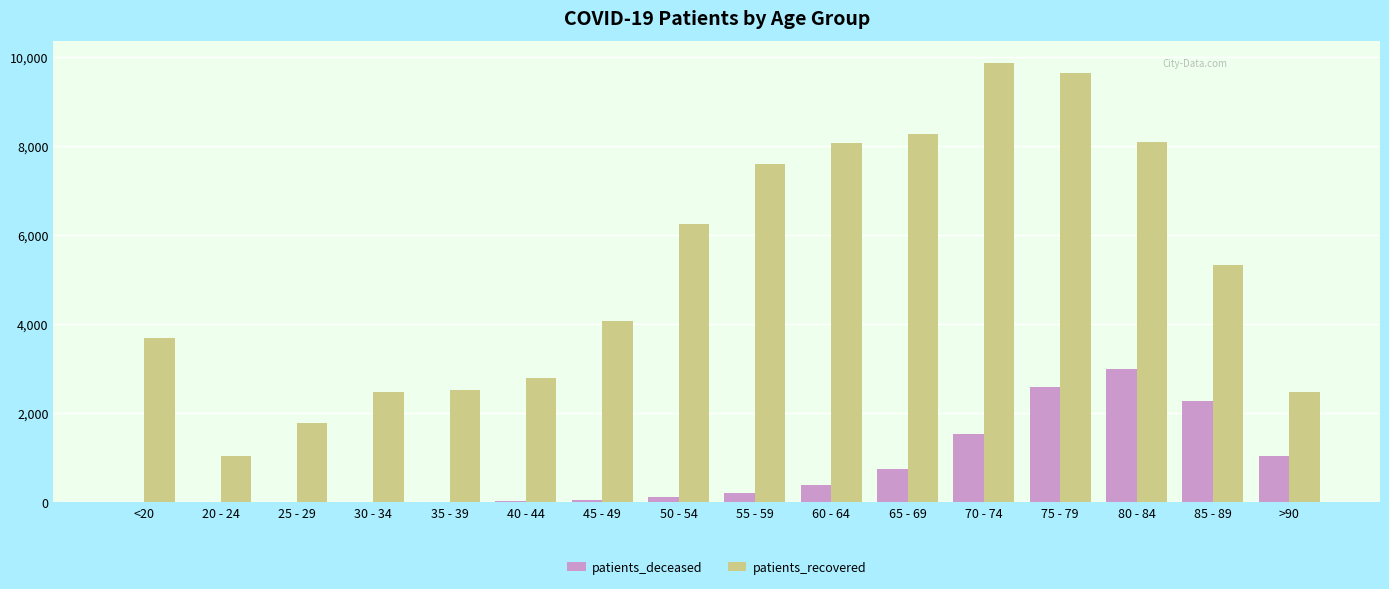

What is the total value across all series at 20 - 24?

1044